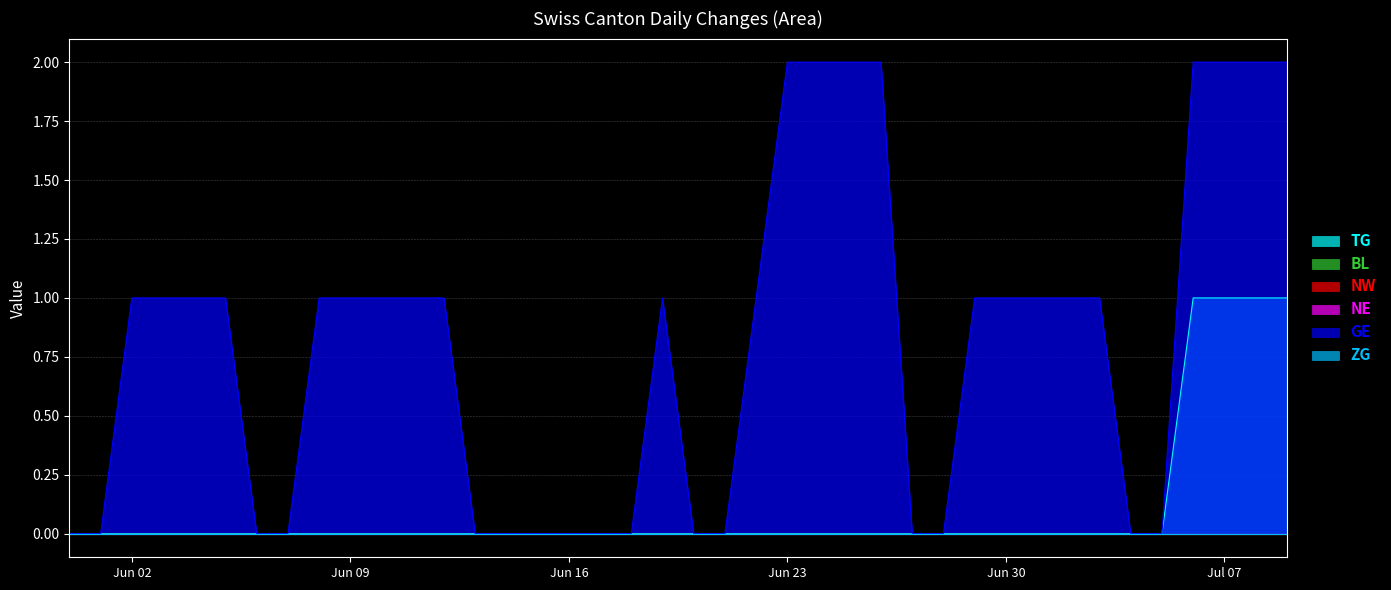

Is the value of TG at 2020-06-04 greater than the value of NW at 2020-06-20?

No